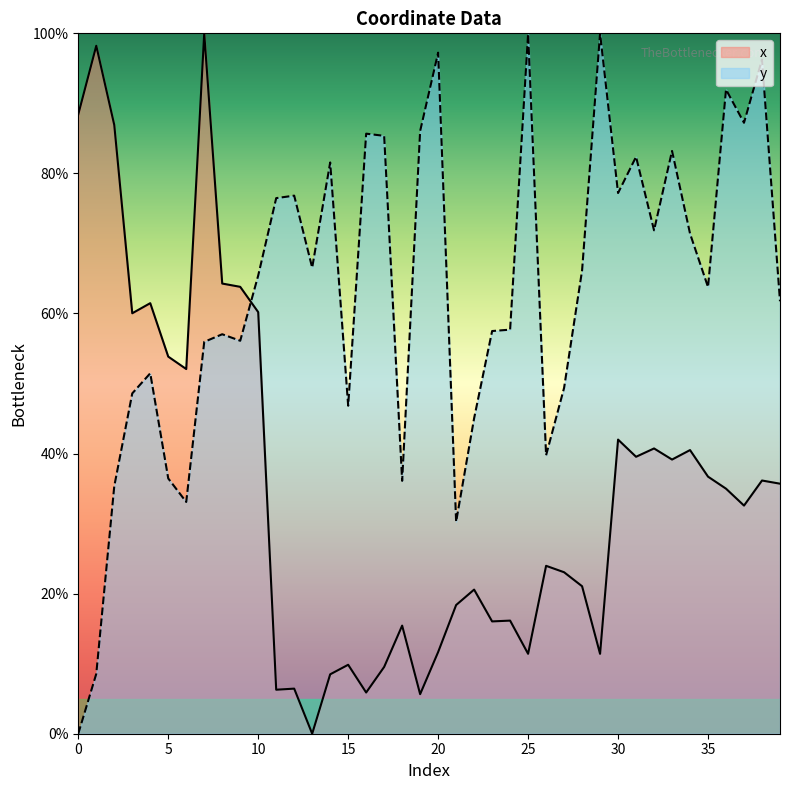

How many data points in y are less than 65?

20